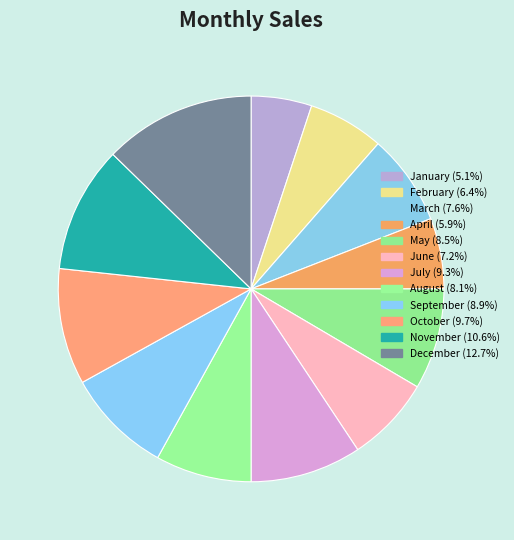

Is it true that May is 8% of the pie?

True